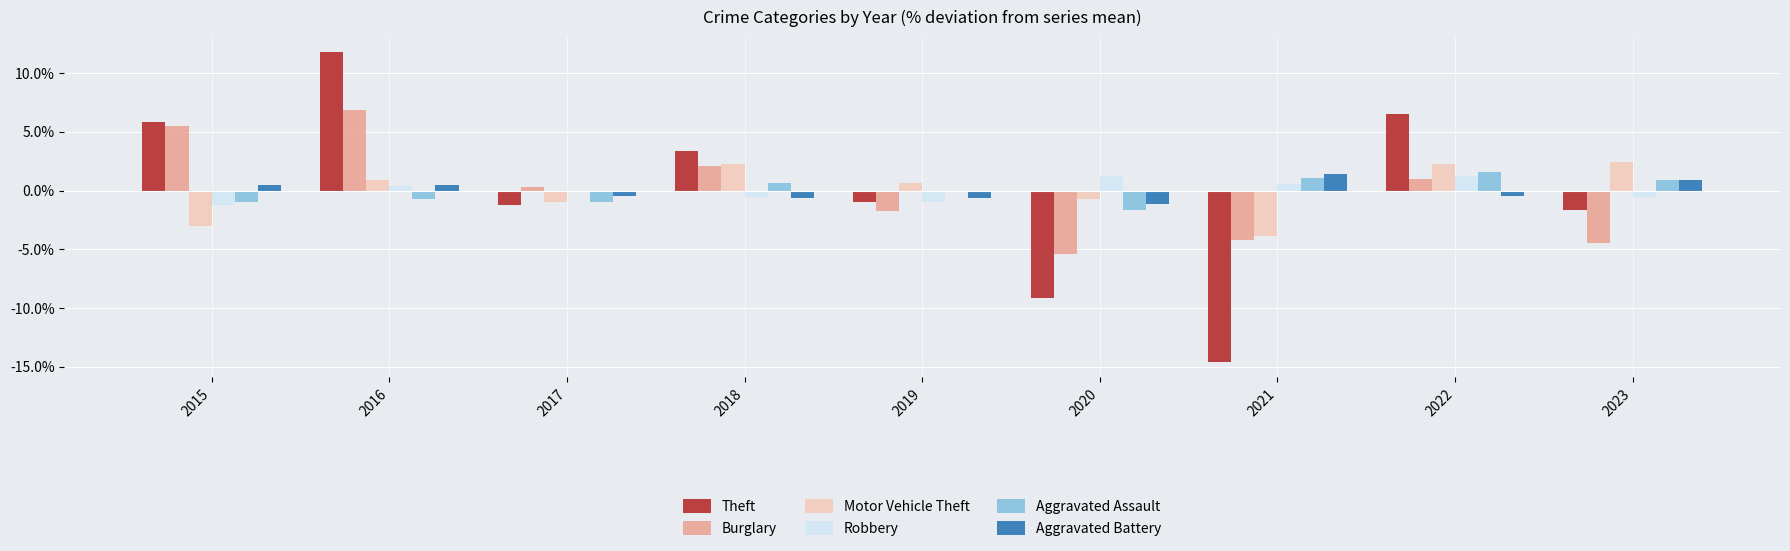

At which category is the sum across all series the highest?

2016